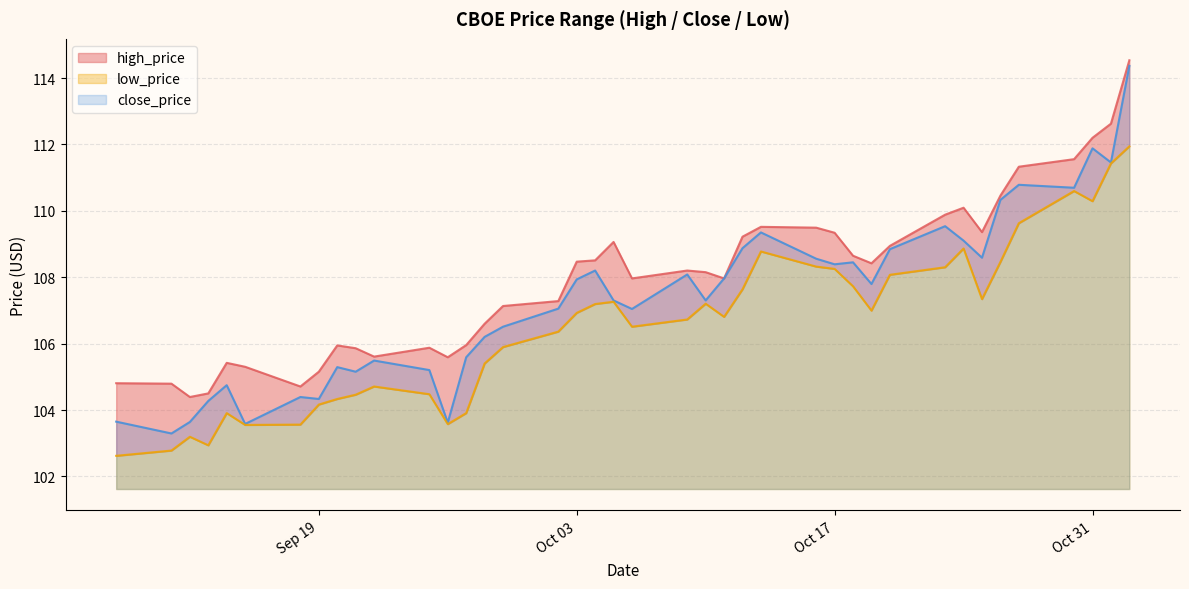

Where is the first local maximum for close_price?

2017-09-14